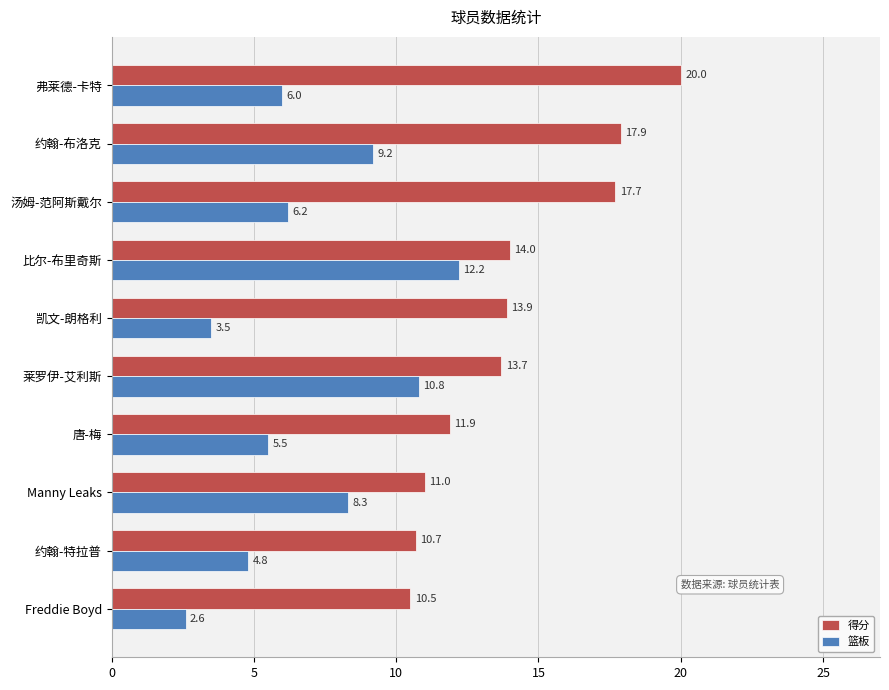

What is the difference between the 篮板 values at 约翰-特拉普 and 约翰-布洛克?

4.4